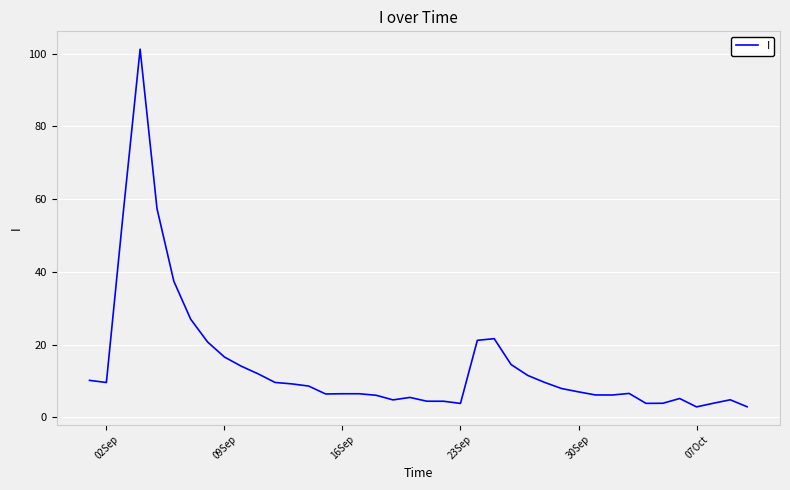

What is the difference between the maximum and minimum values?

98.3